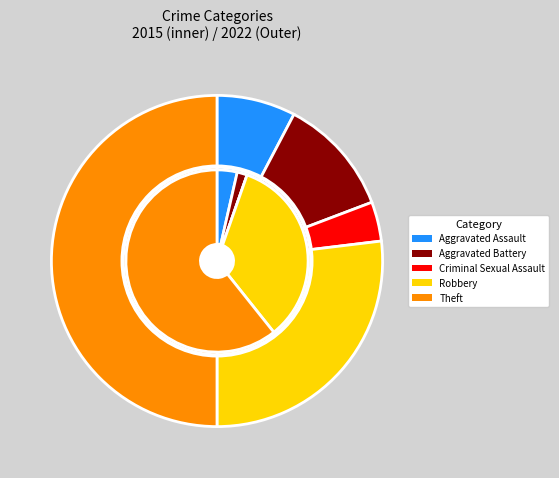

What is the total percentage of Criminal Sexual Assault and Theft?

53.8%